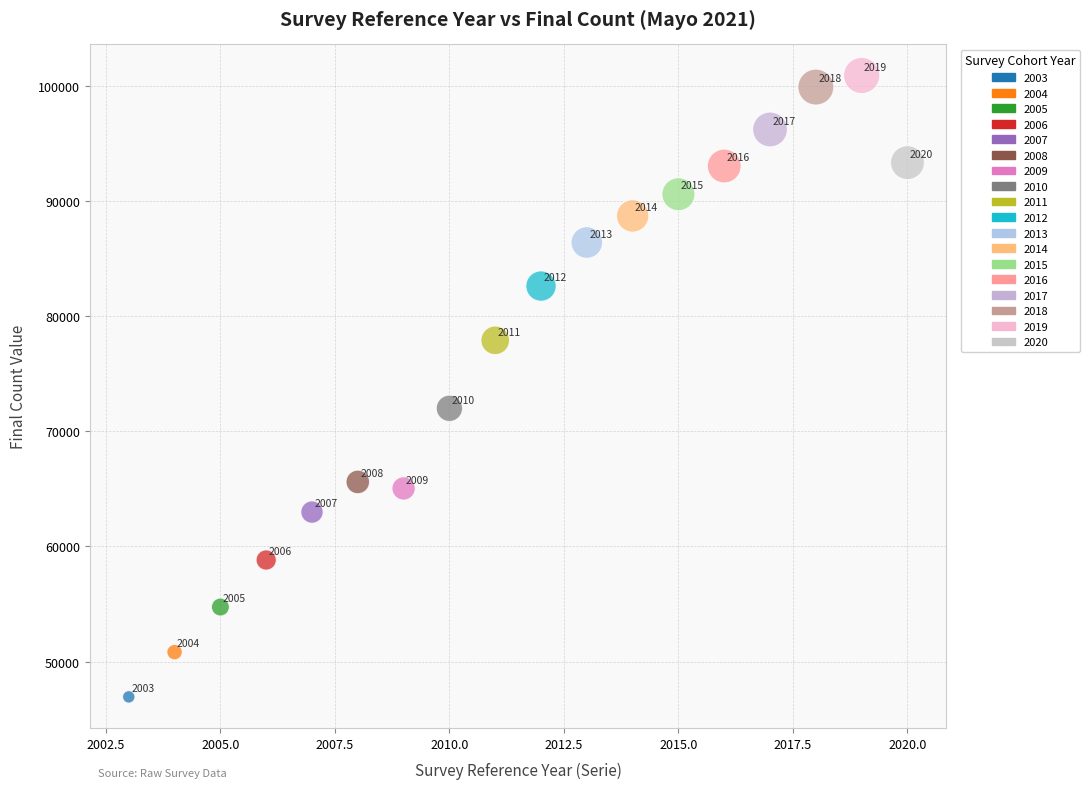

What Y value in the scatter plot is closest to 73904?

71982